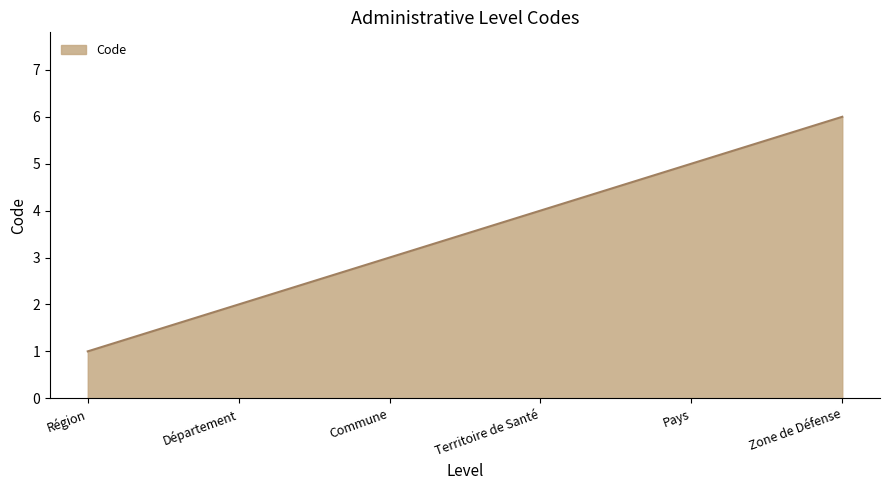

Rank the categories by value from highest to lowest.

Zone de Défense, Pays, Territoire de Santé, Commune, Département, Région